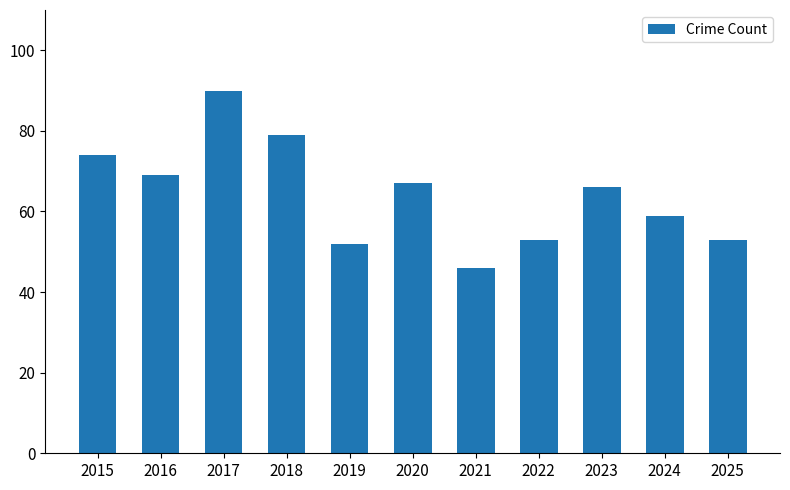

What is the approximate value at 2024?

59